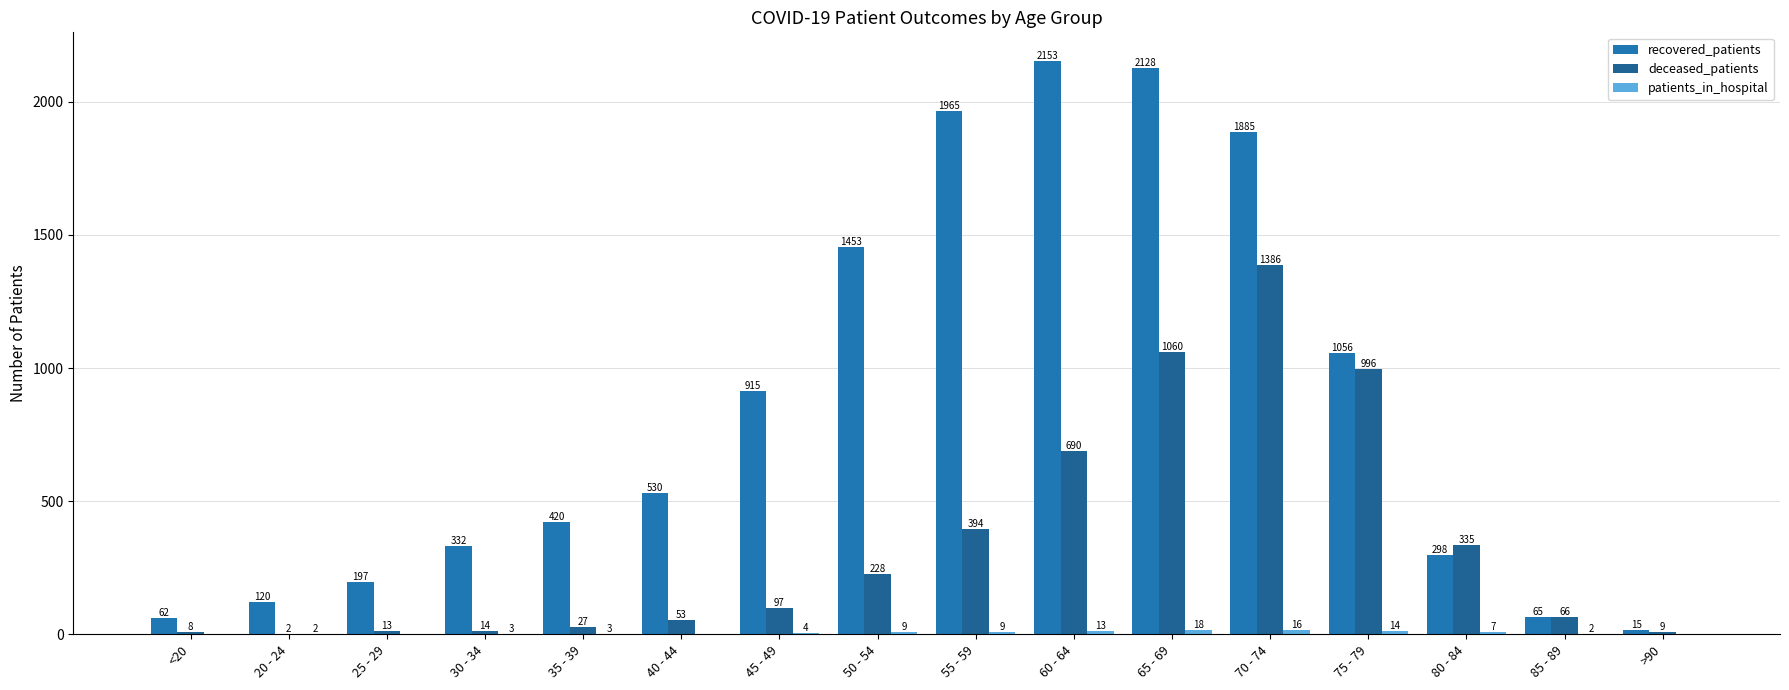

True or false: patients_in_hospital has a value of 11 at 40 - 44.

False